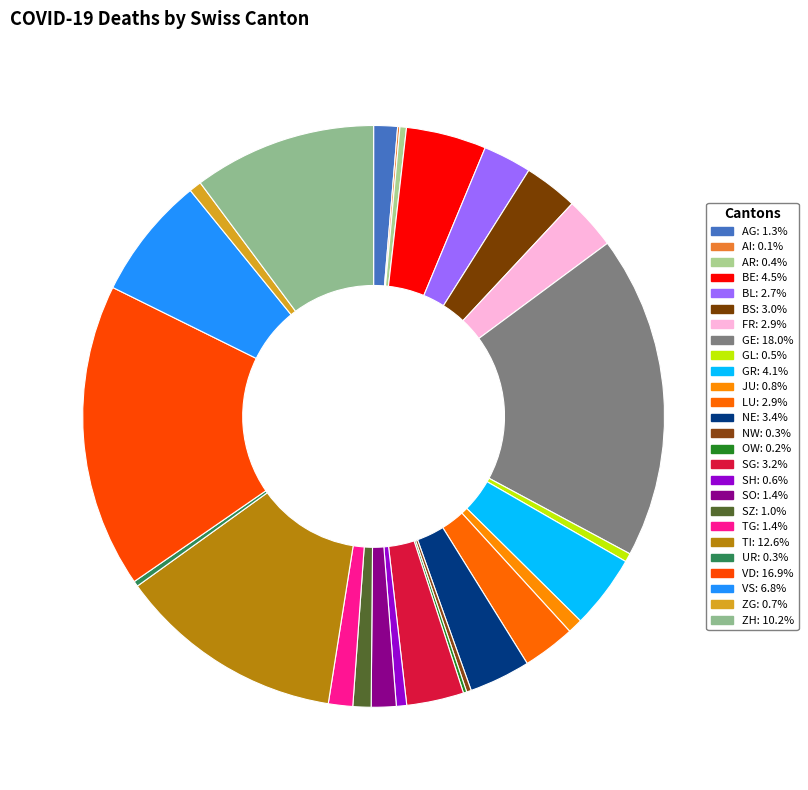

What is the largest slice in the pie chart?

GE